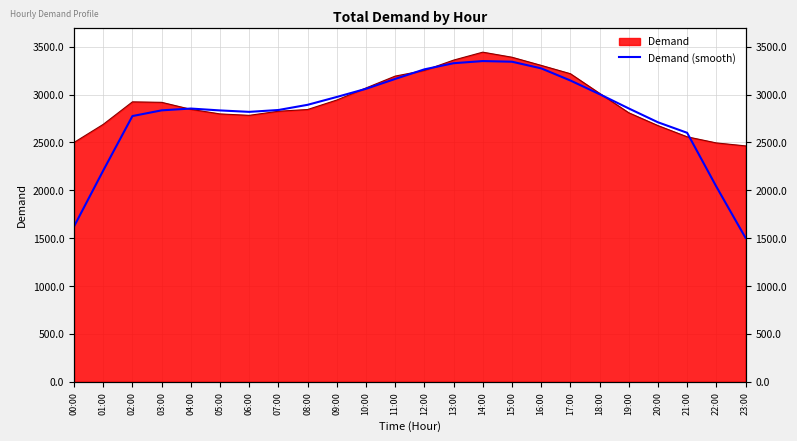

What position from the right is 03:00?

21